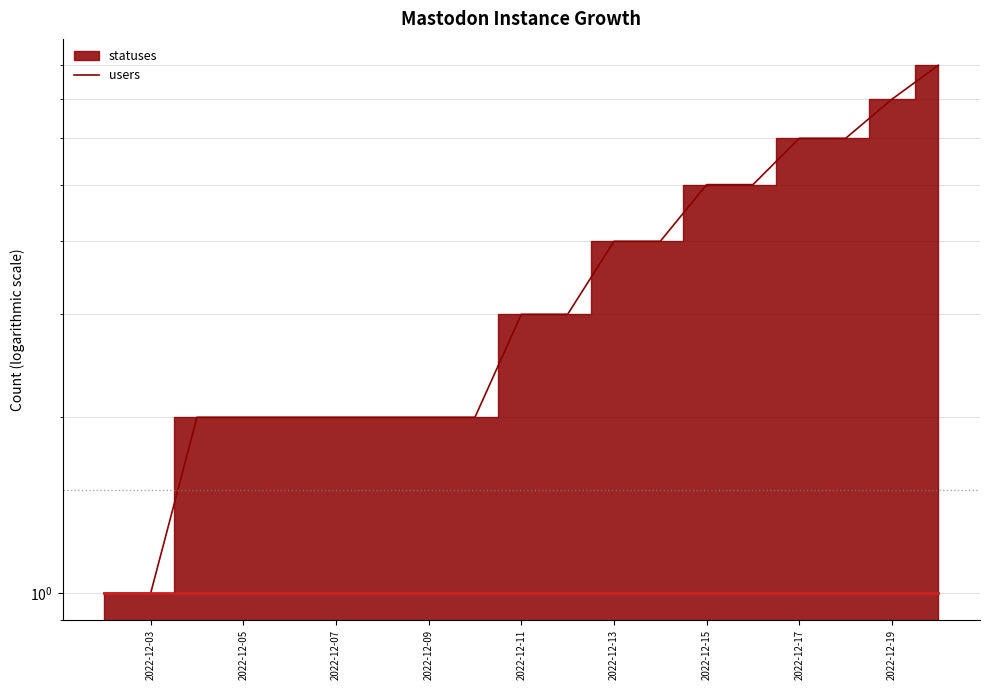

Is it true that the value at 2022-12-12 is 5?

False